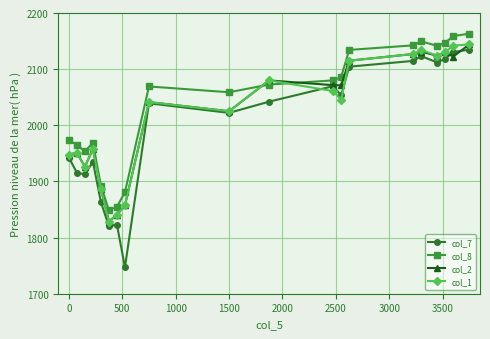

What is the sum of all col_2 values?

40379.2